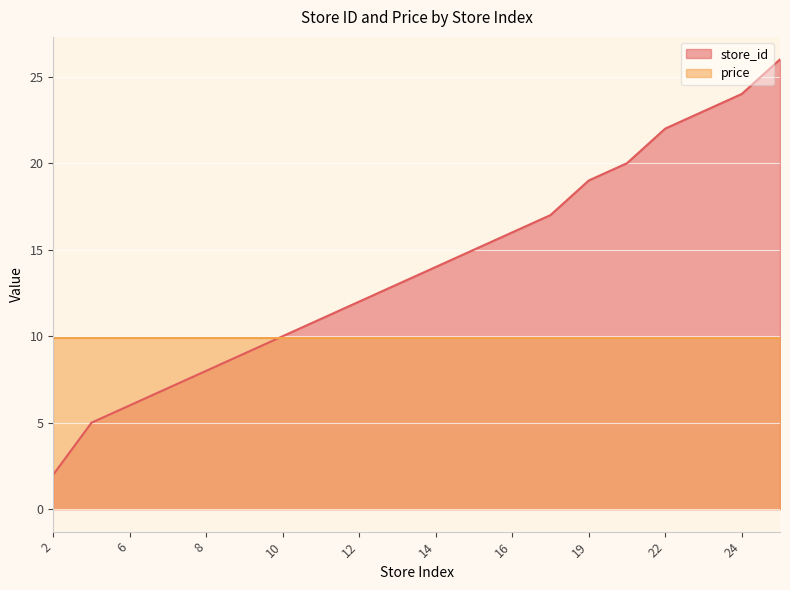

What is the average value?

14